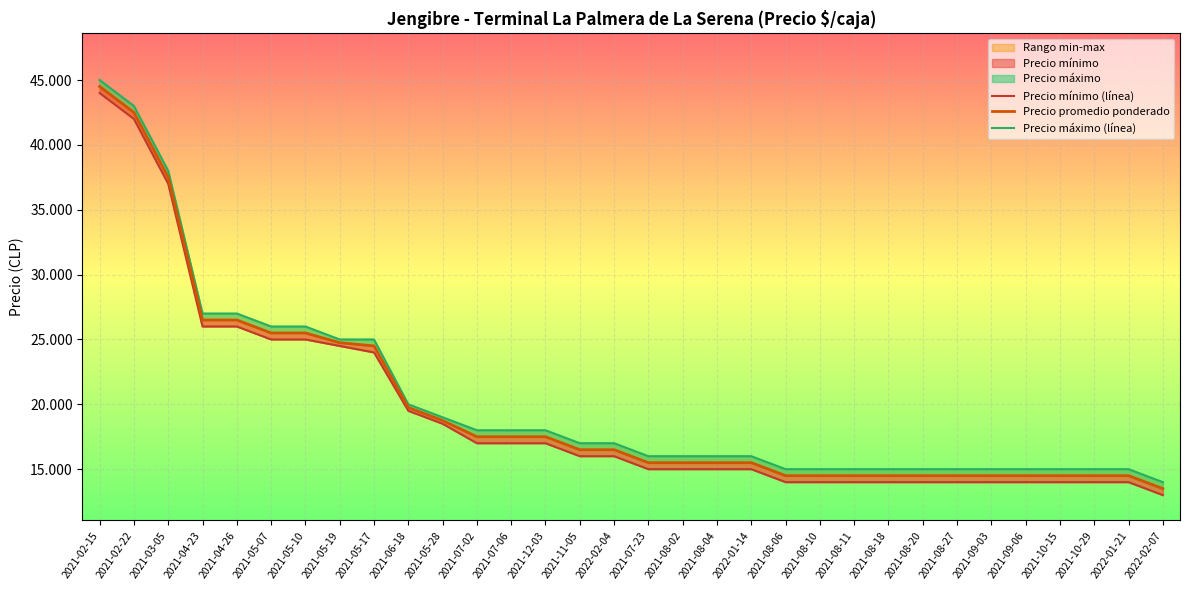

What is the label of the 20th point from the right?

2021-07-06